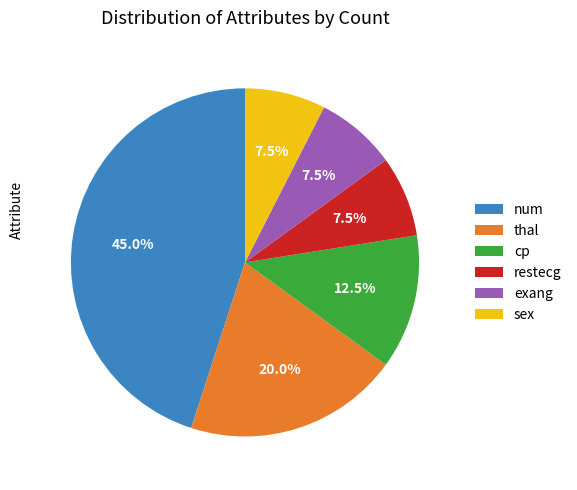

What is the largest slice in the pie chart?

num